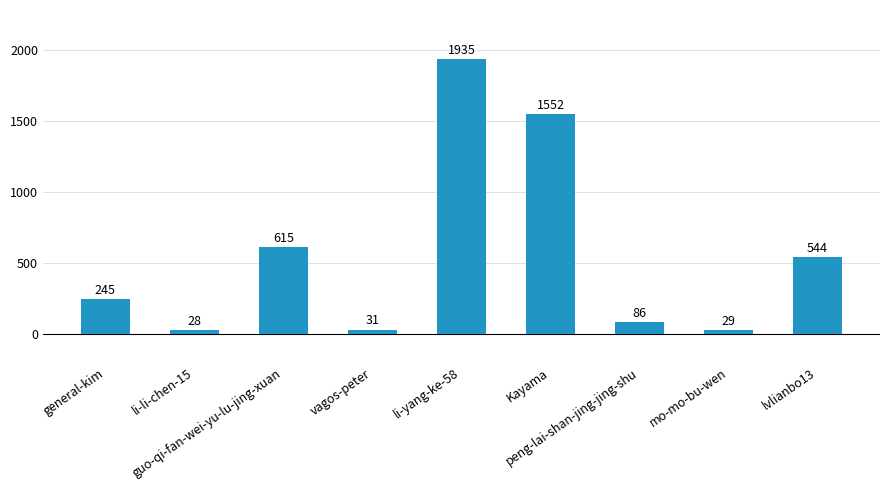

At which category does the chart reach its peak across all series?

li-yang-ke-58